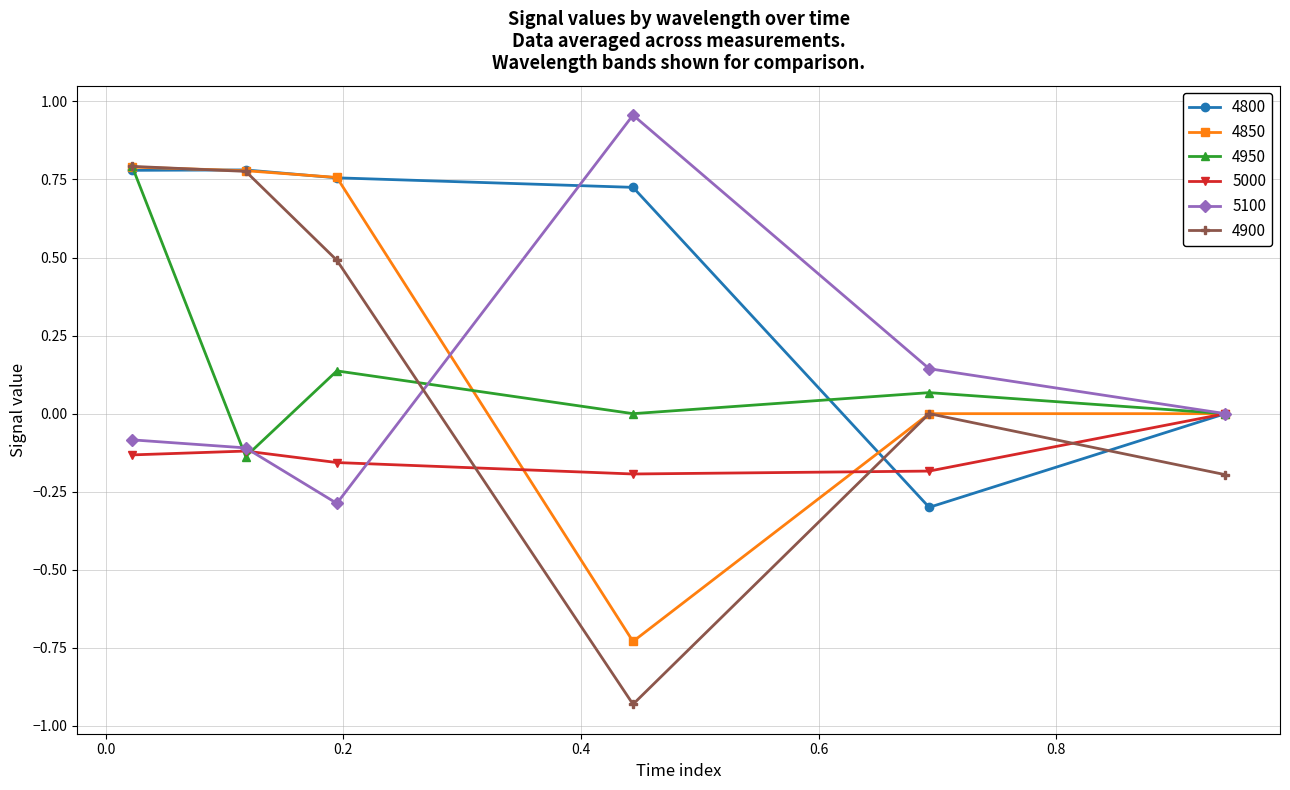

How many distinct data groups are displayed?

6